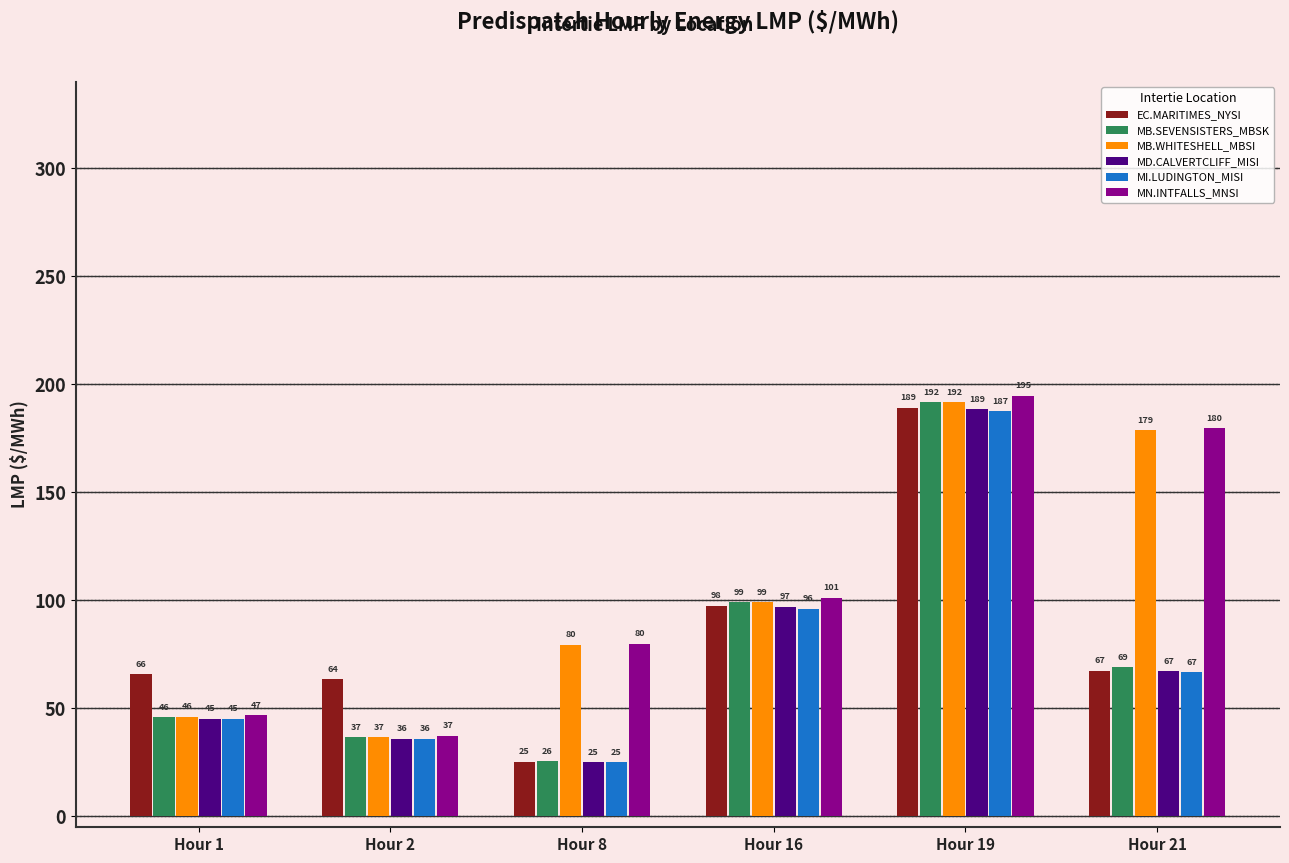

Is it true that MI.LUDINGTON_MISI equals 95.5 at Hour 19?

False